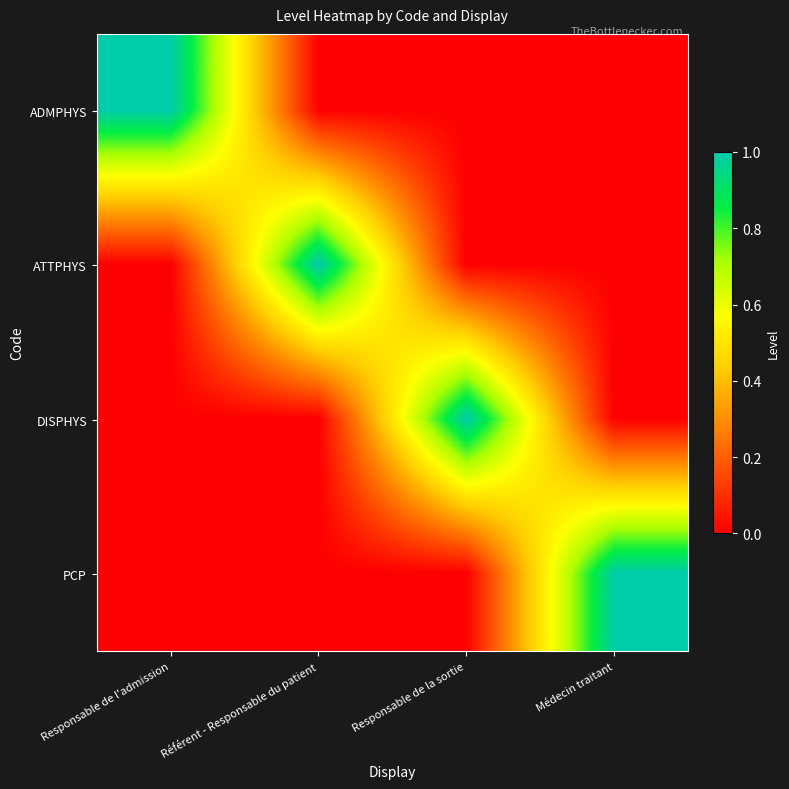

List the series in order of their peak value, lowest first.

ADMPHYS, ATTPHYS, DISPHYS, PCP